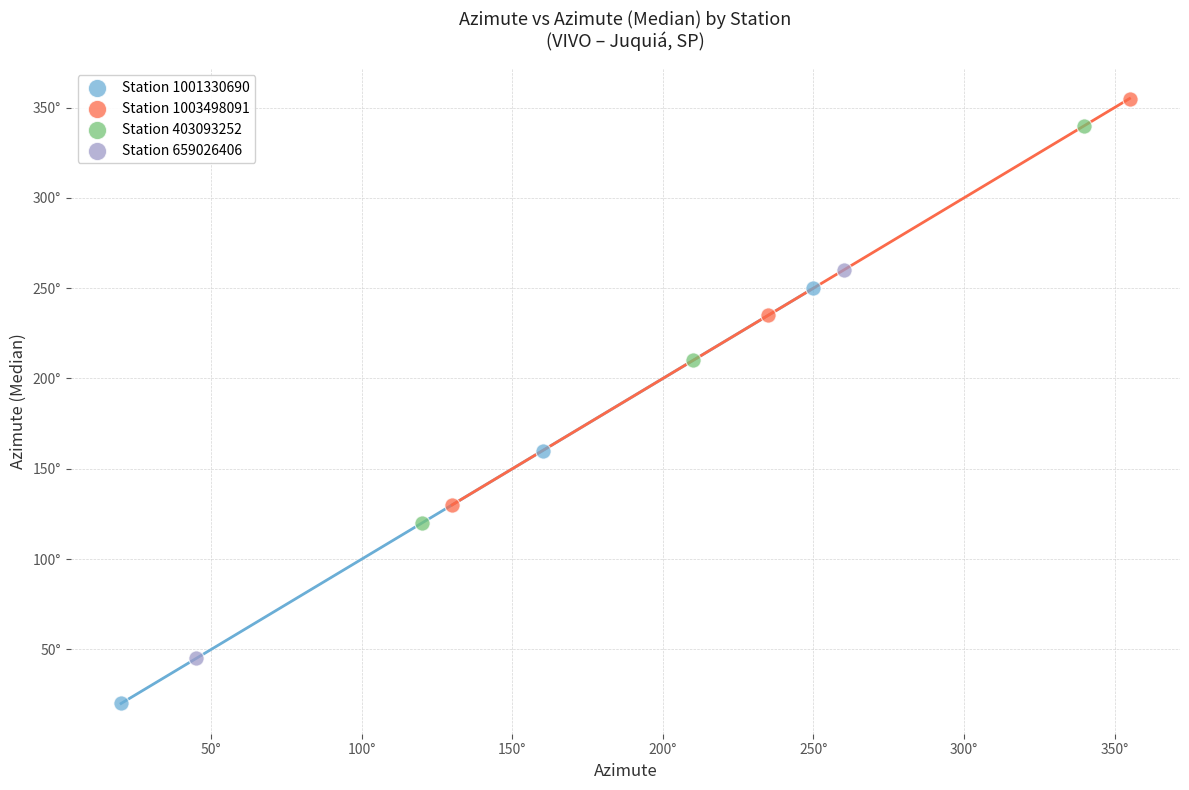

Which series has the largest Y range (max minus min)?

Station 1001330690